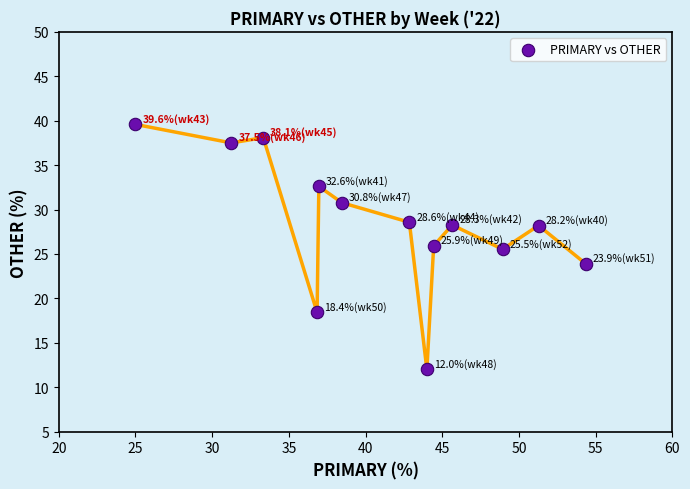

What is the range of Y values (max minus min)?

27.6